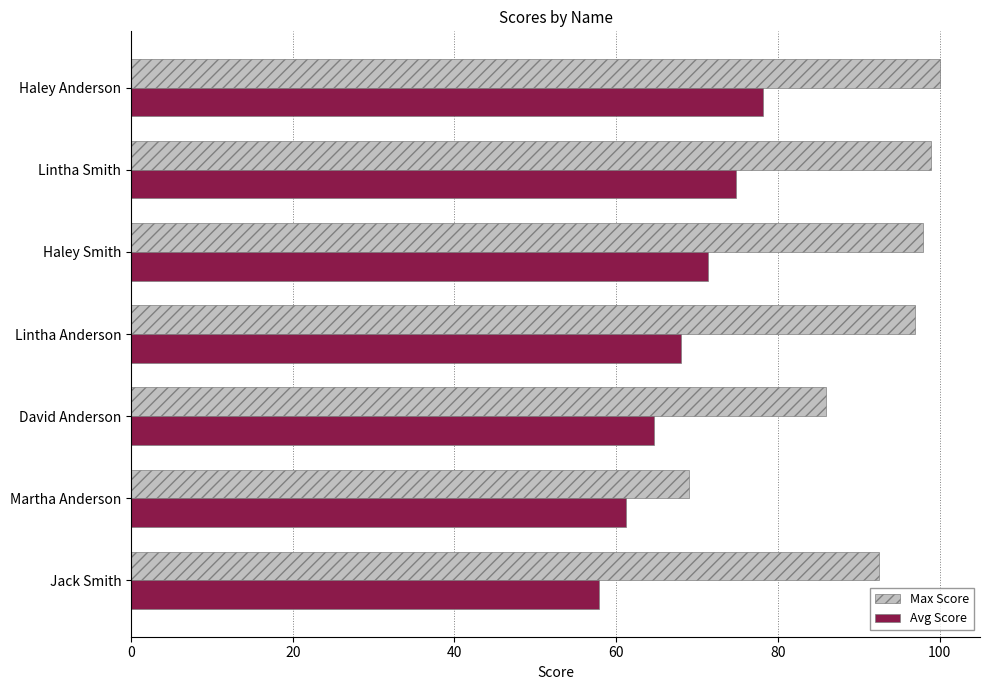

Which series has the largest total across all categories?

Max Score